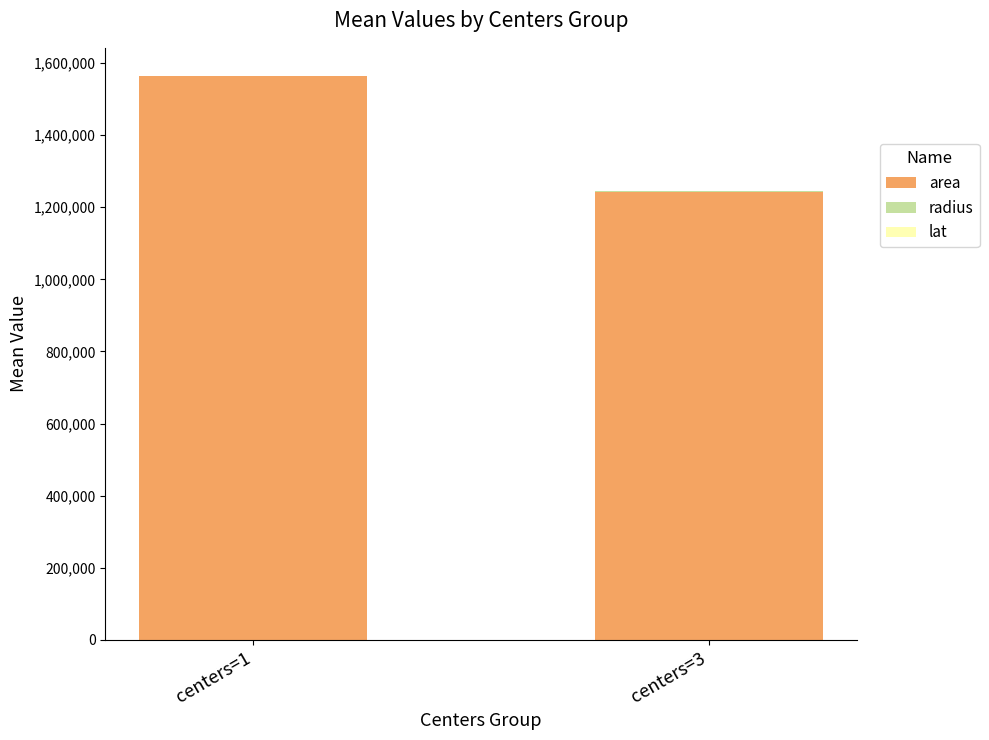

Count the number of data series in this chart.

3